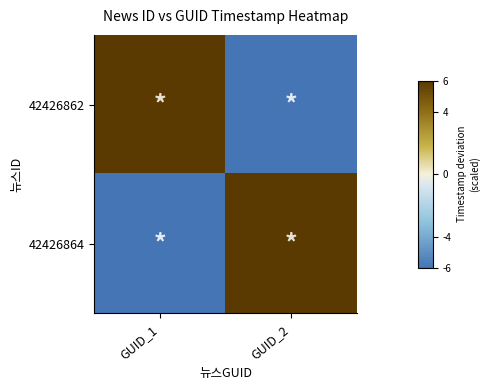

Reading left to right, extract all data points from this chart.

42426862: GUID_1=6.0	GUID_2=-6.0
42426864: GUID_1=-6.0	GUID_2=6.0